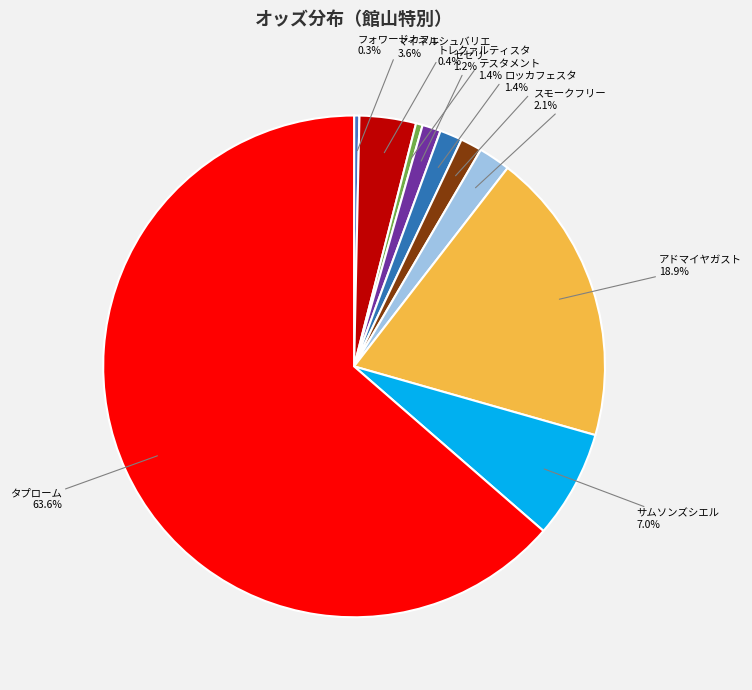

What is the ratio of the value at マイネルシュバリエ to the value at サムソンズシエル?

0.5